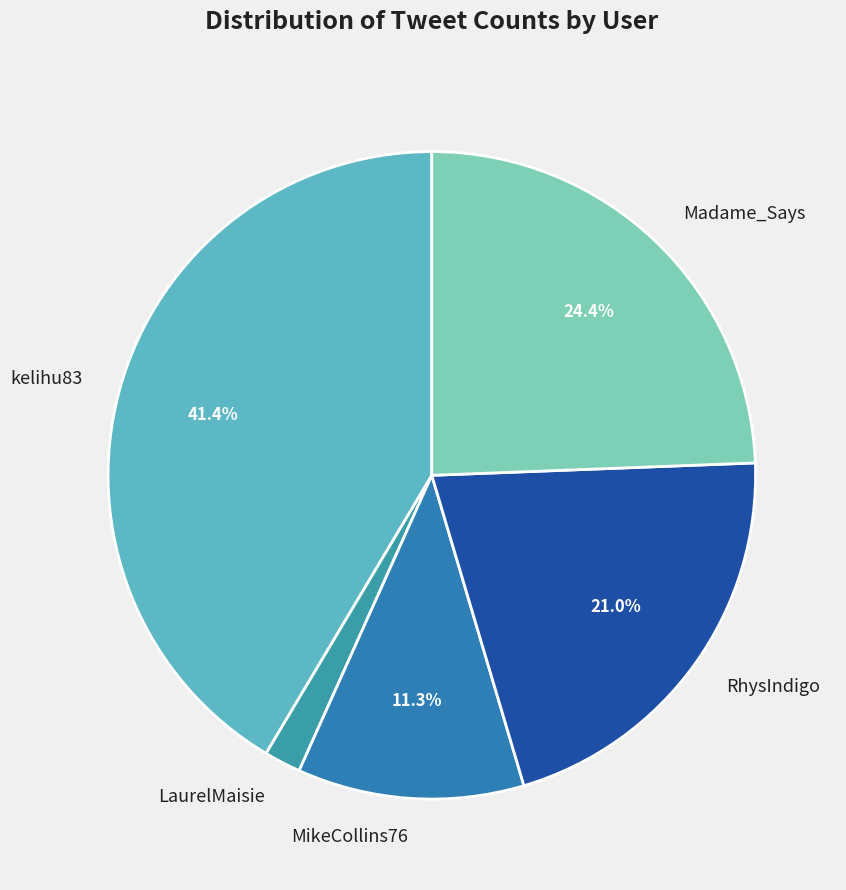

Do MikeCollins76 and RhysIndigo together represent more than half of the pie?

No